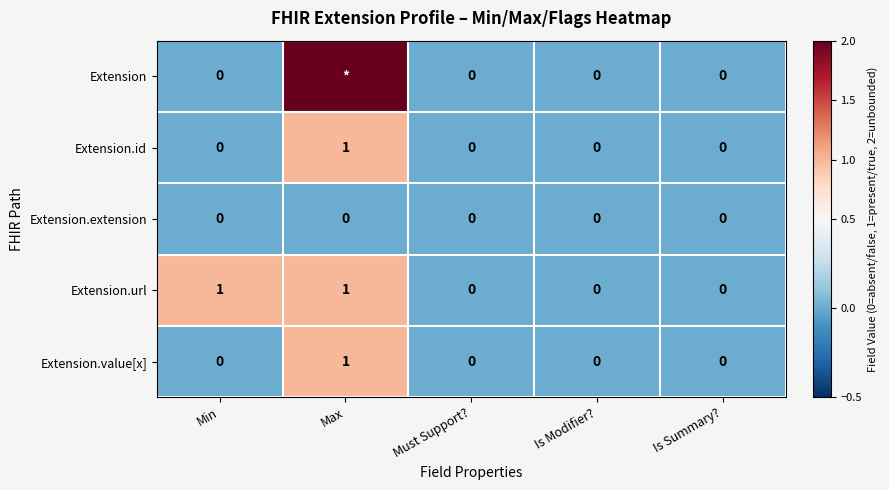

Which series changed the most between Min and Is Summary??

Extension.url